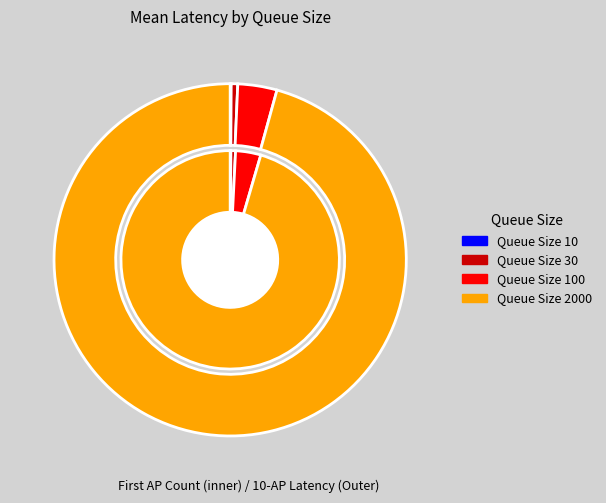

Count the number of slices in the pie.

4